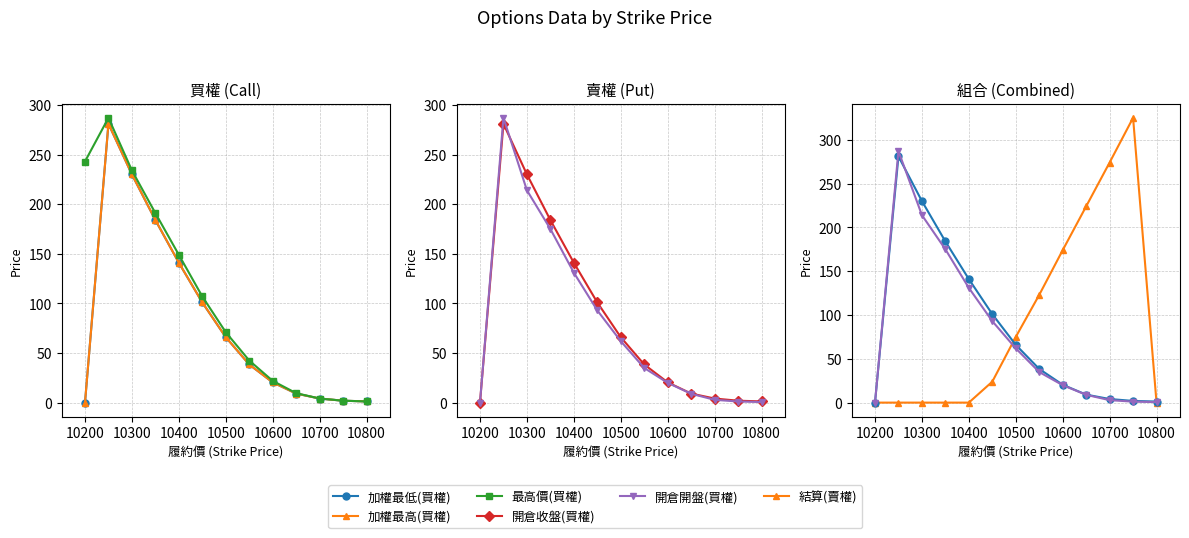

Does the chart have visible grid lines?

Yes